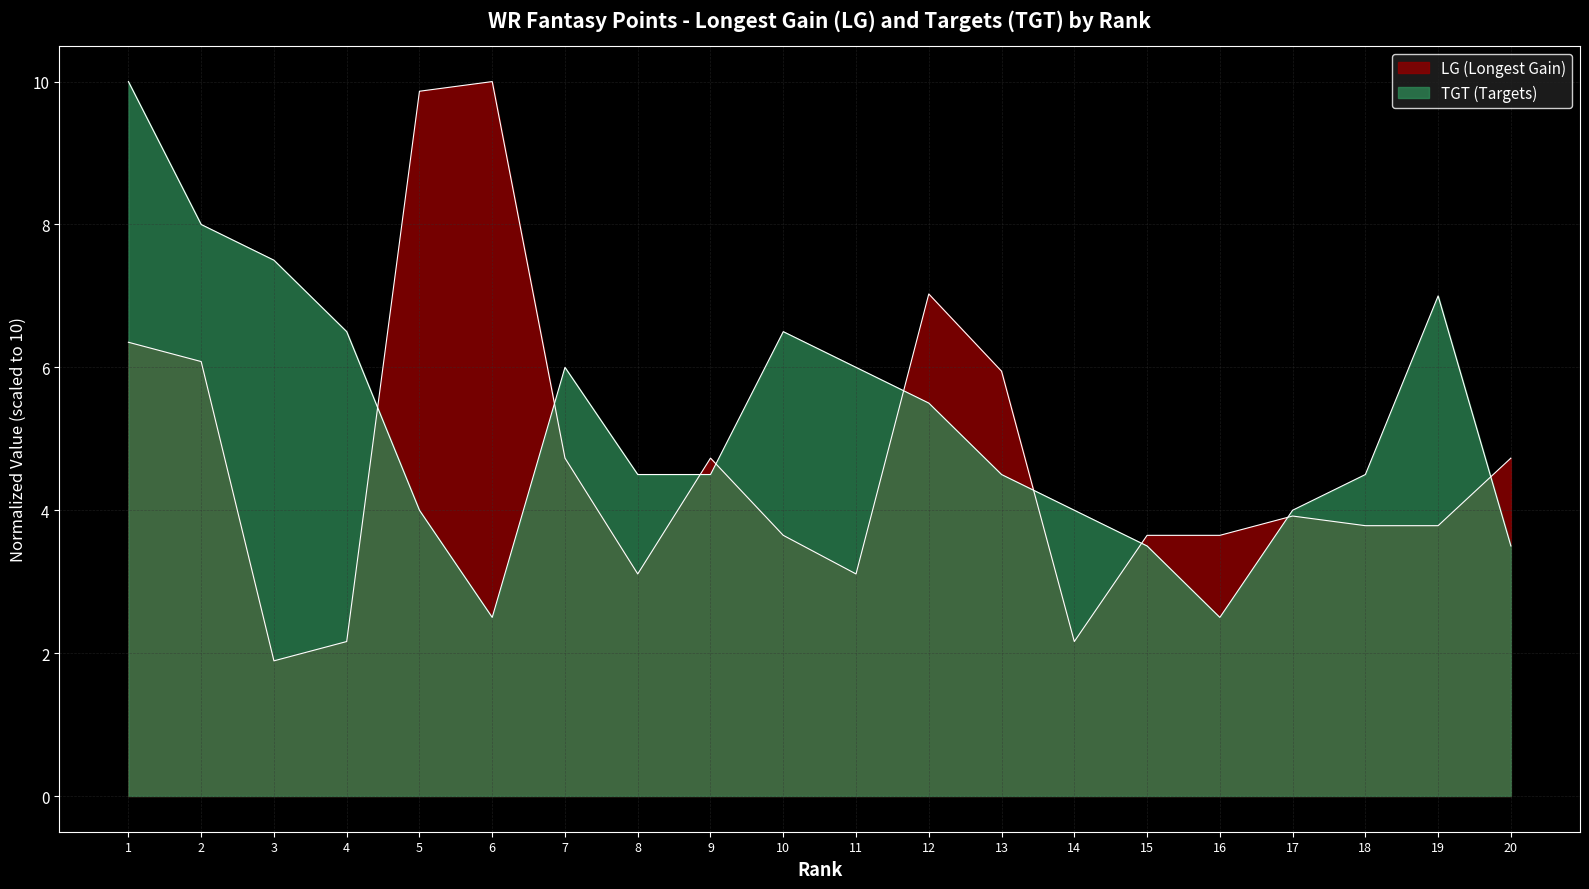

Where is the first local maximum for TGT?

7